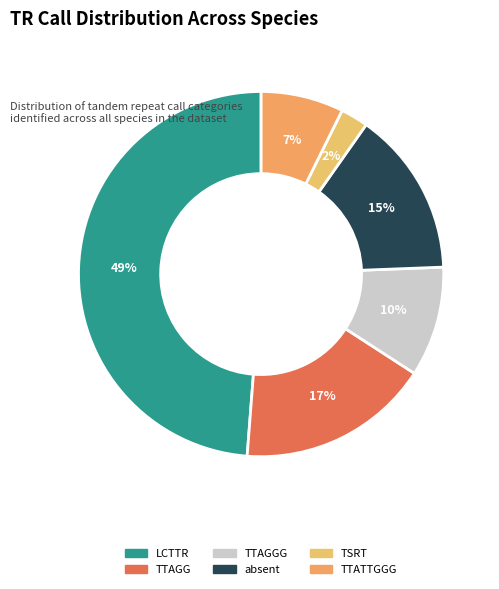

How many segments does this pie chart have?

6